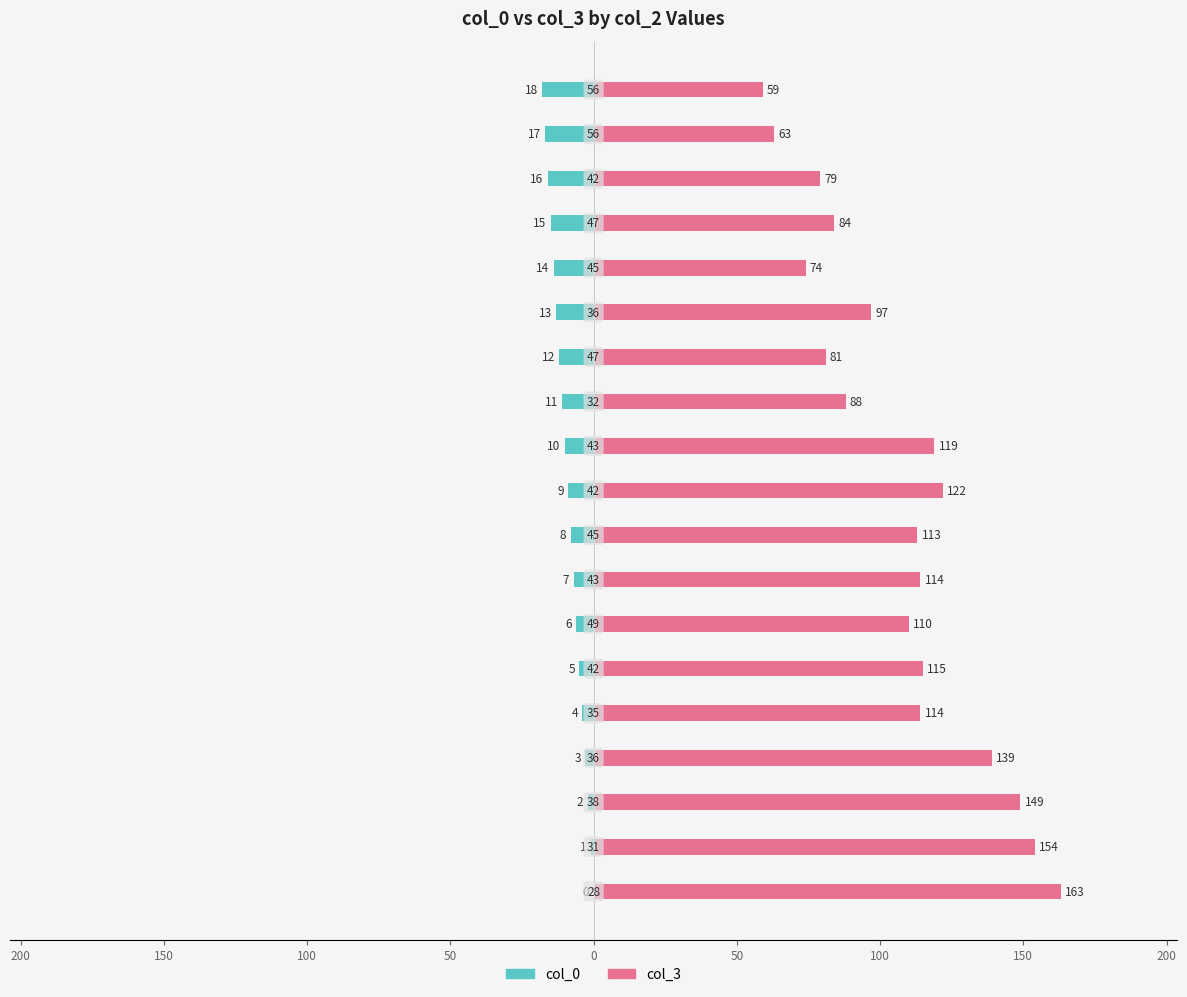

Is the value of col_0 at 18 greater than the value of col_3 at 100?

No